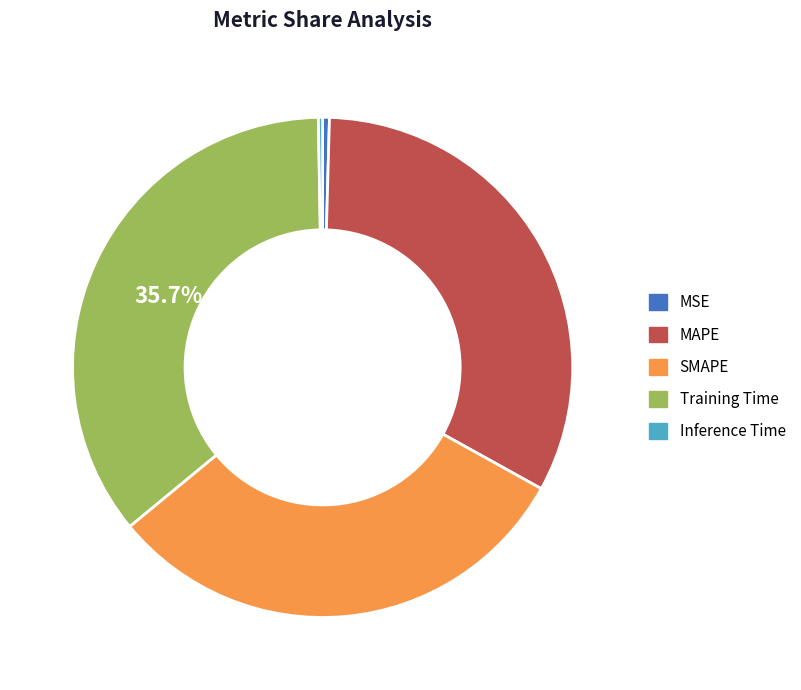

True or false: Training Time accounts for 36% of the total.

True